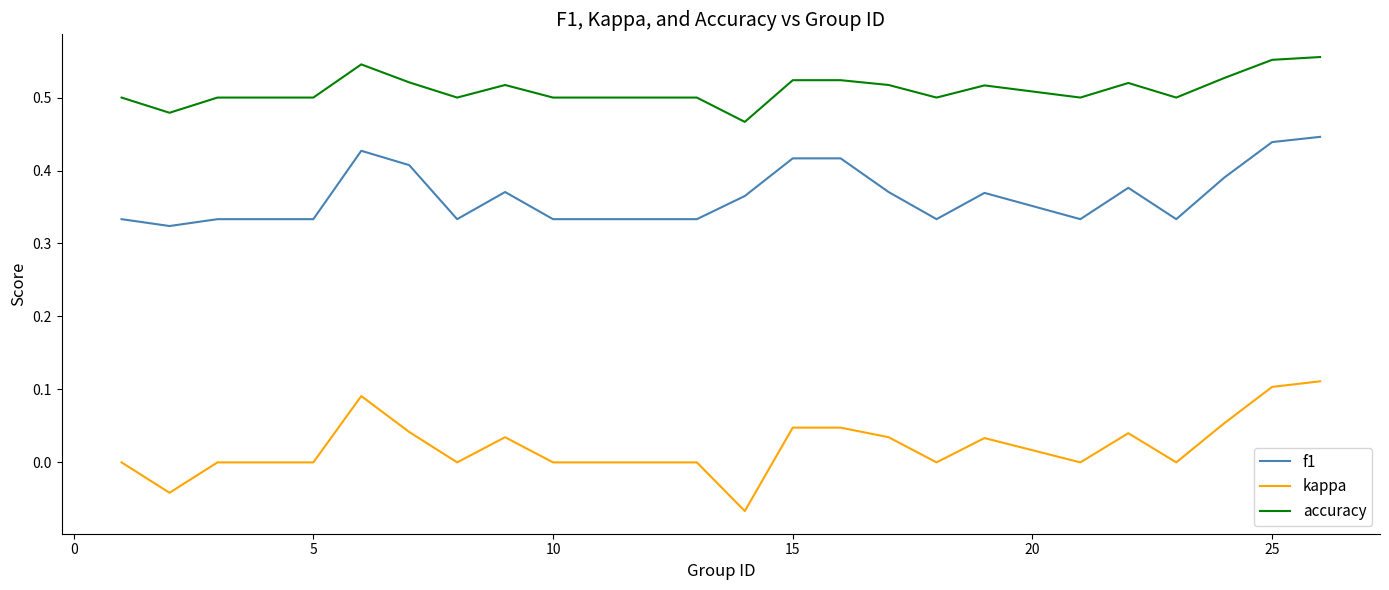

Which series has the largest total across all categories?

accuracy